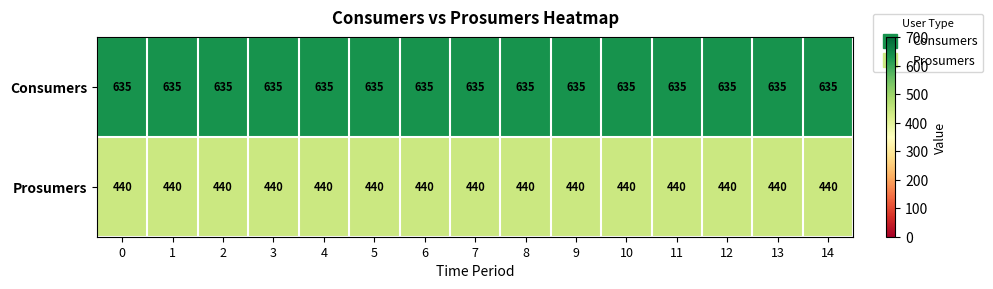

What is the smallest value displayed?

440